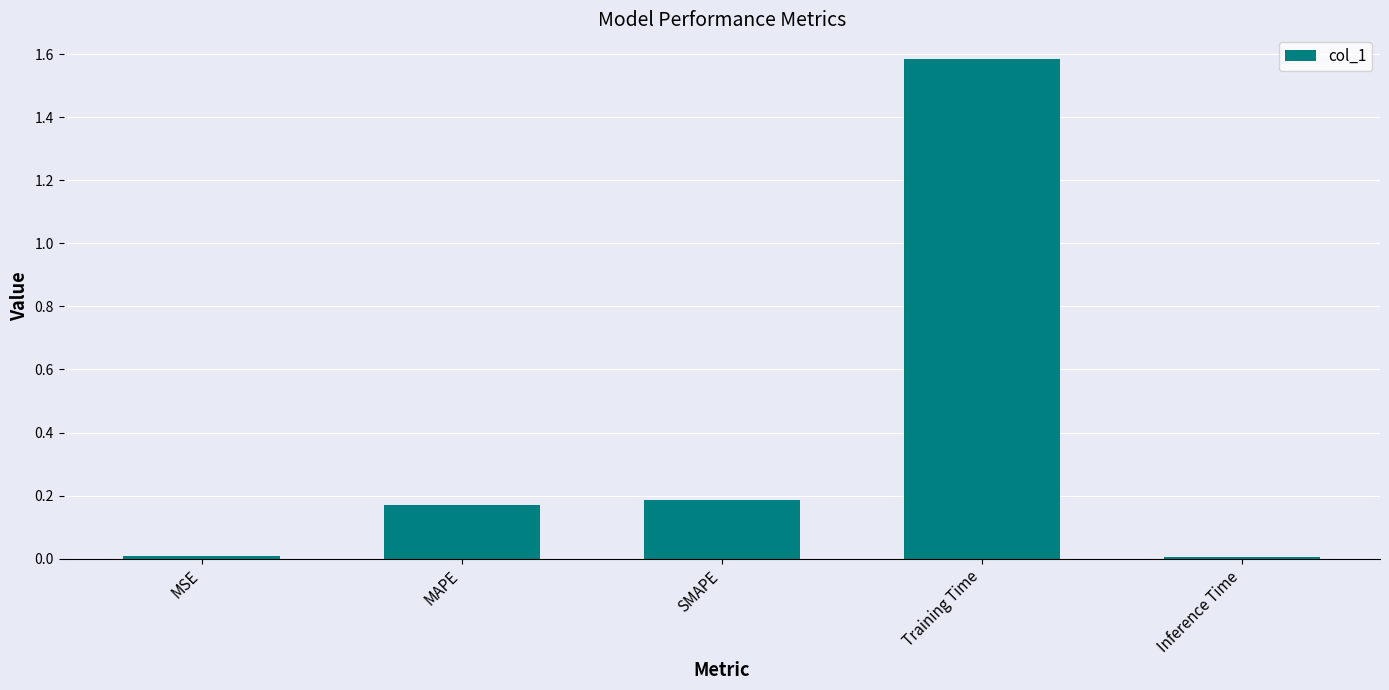

What position from the right is Training Time?

2